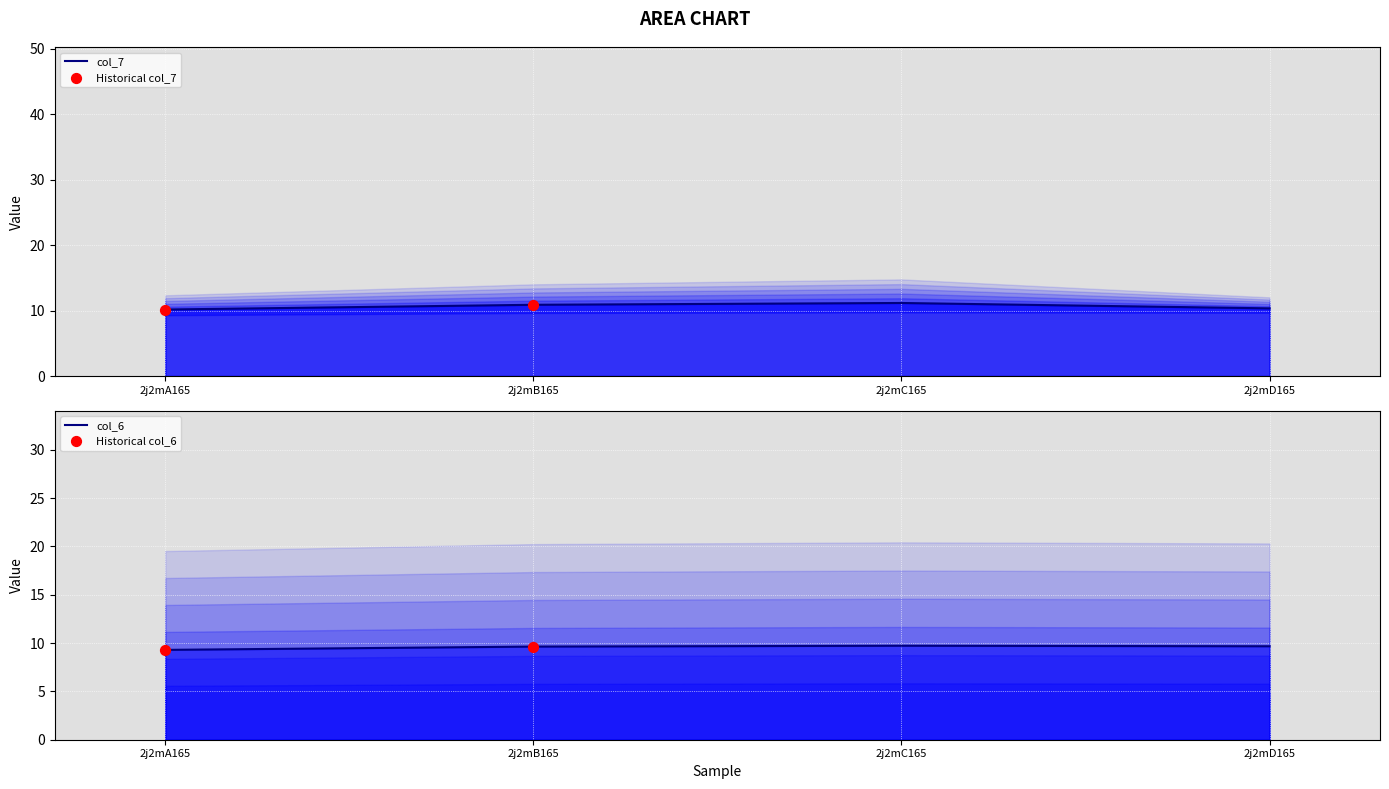

What is the total value across all series at 2j2mA165?

19.5